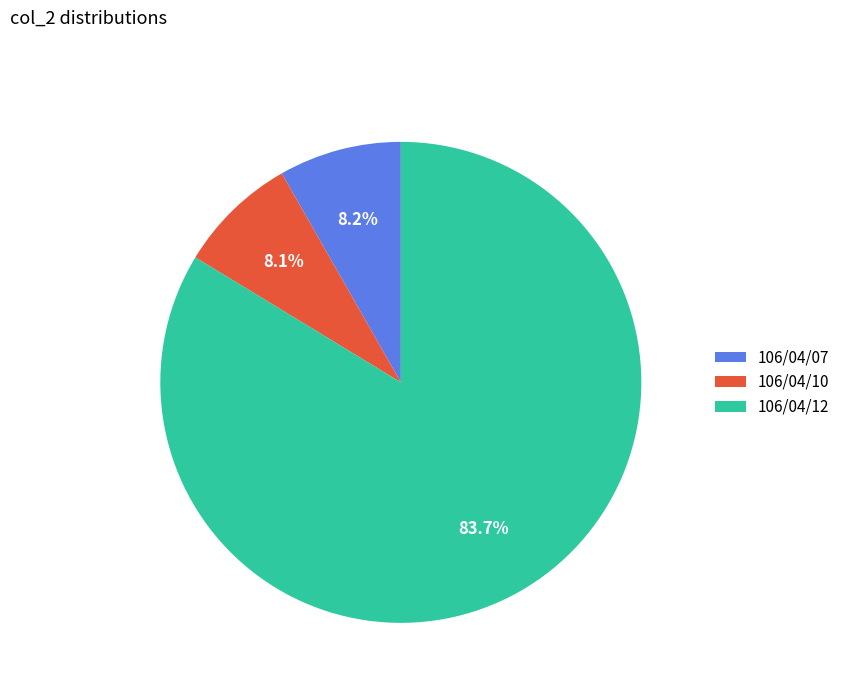

What percentage is NOT represented by 106/04/10?

91.9%